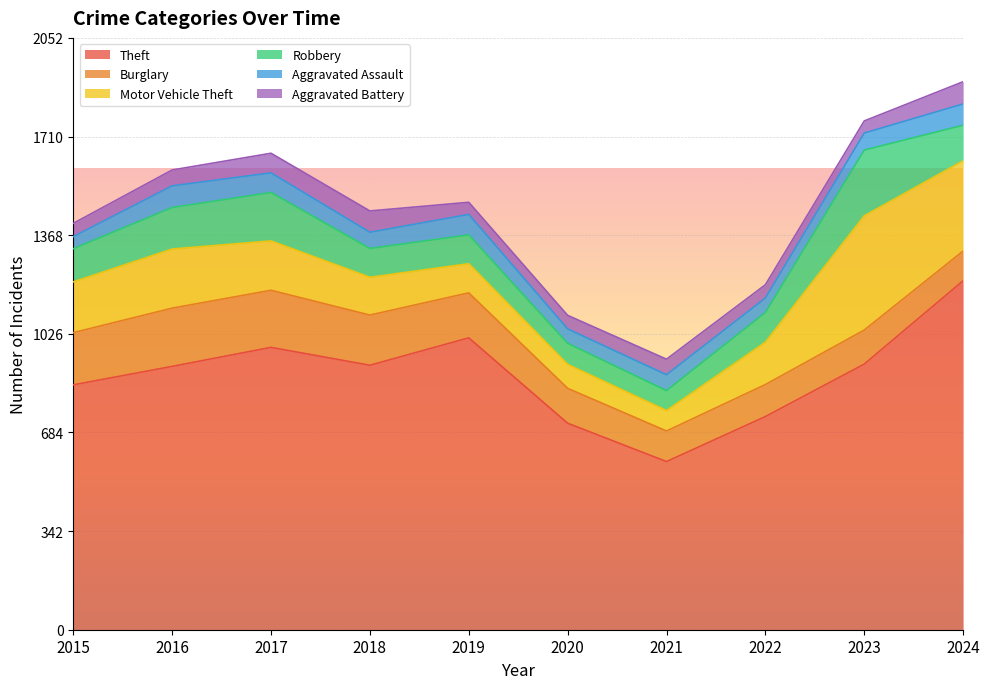

Where is the first local minimum for Aggravated Assault?

2018